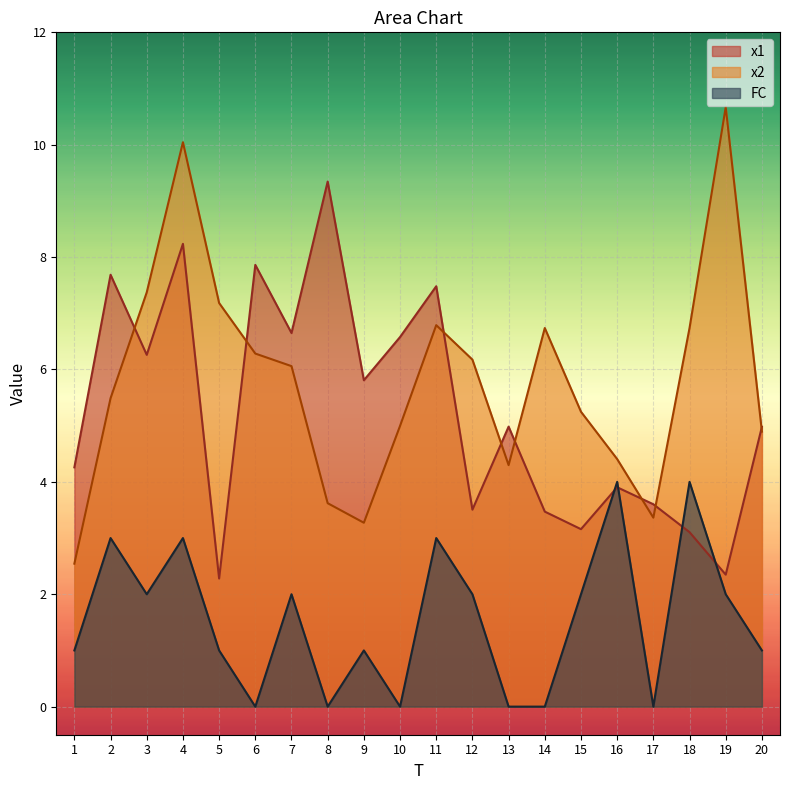

The x1 series shows 6.6 at 7. True or false?

True